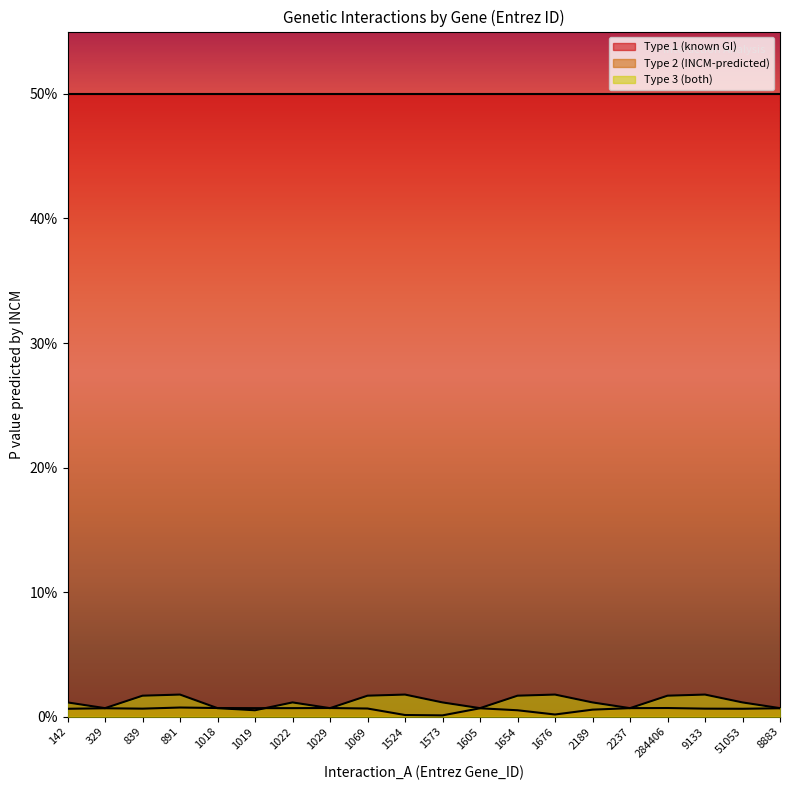

How many intersections are there between Type 2 (INCM-predicted) and Type 3 (both)?

4